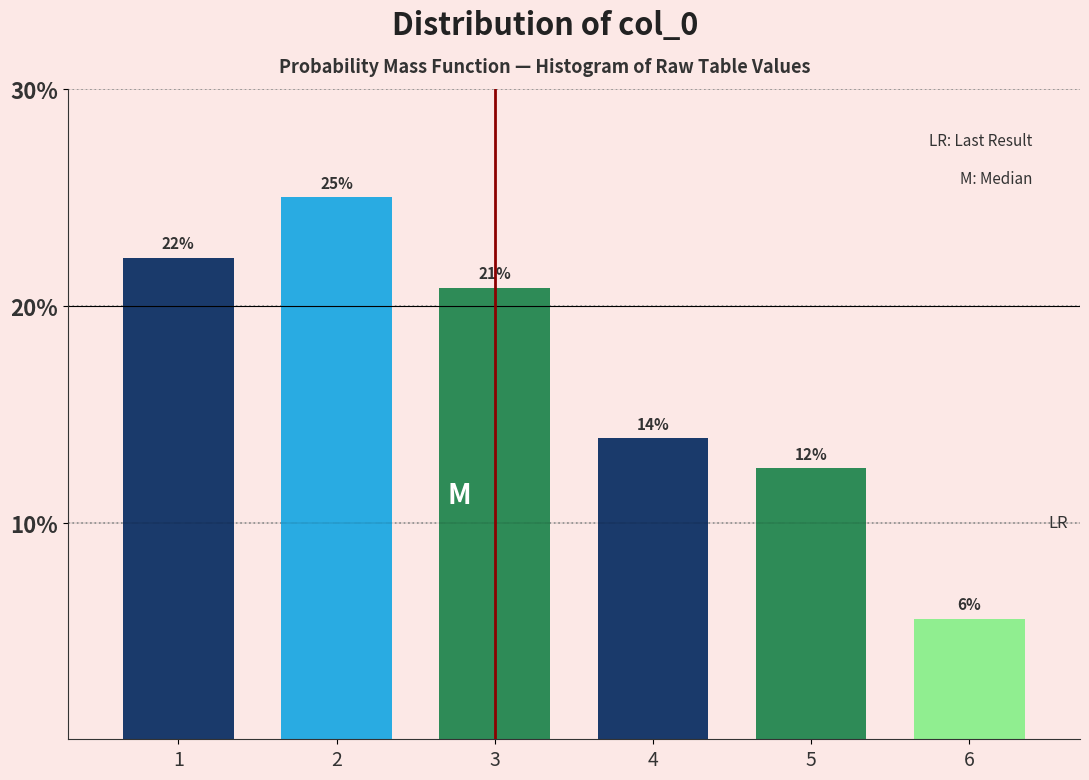

Are the bars horizontal?

No